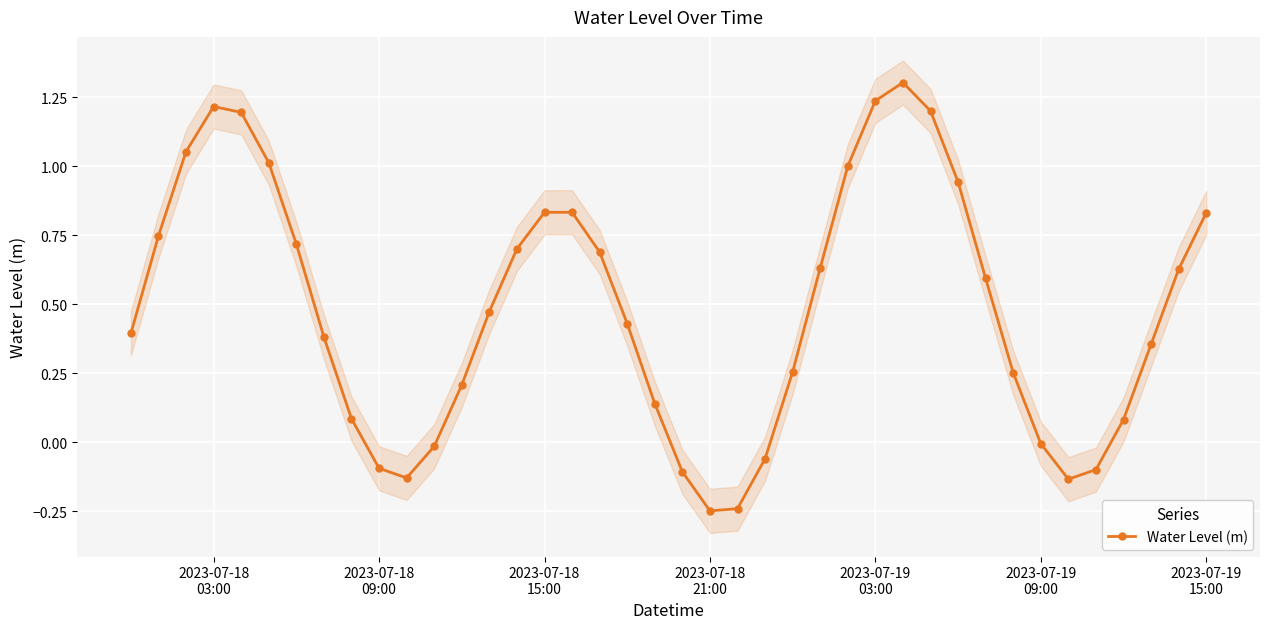

What is the maximum value for Water Level (m)?

1.3